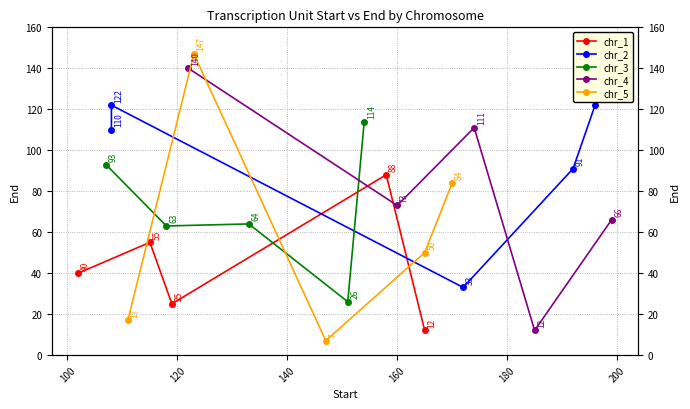

List the series in order of their overall mean, lowest first.

chr_1, chr_5, chr_3, chr_4, chr_2